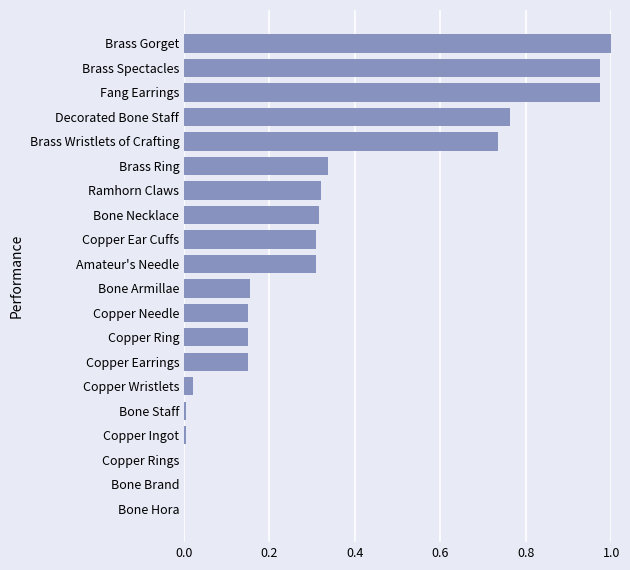

What is the sum of all values?

6.7